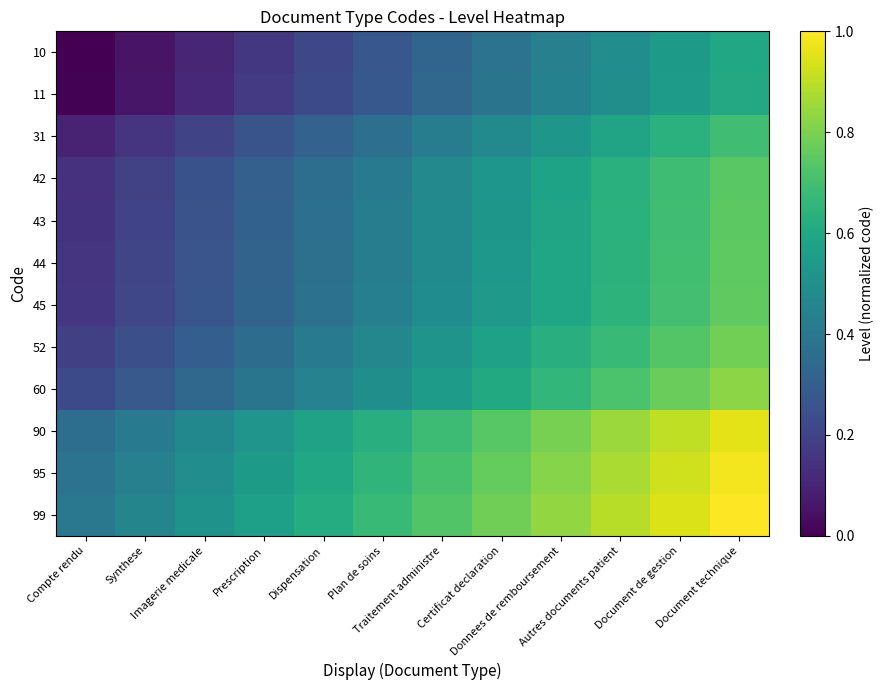

How many data points does each series have?

12